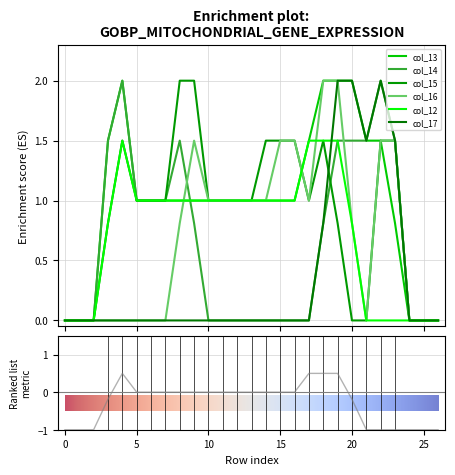

Is this an area chart (filled region under the line)?

No